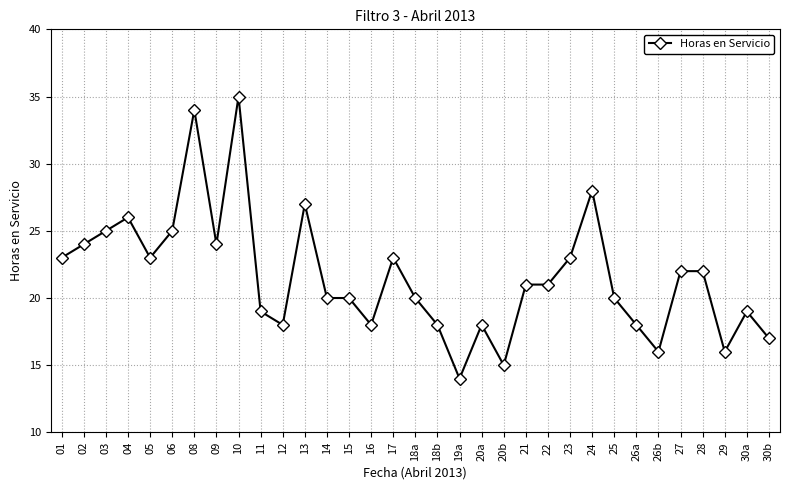

Which label corresponds to the largest value in the chart?

10